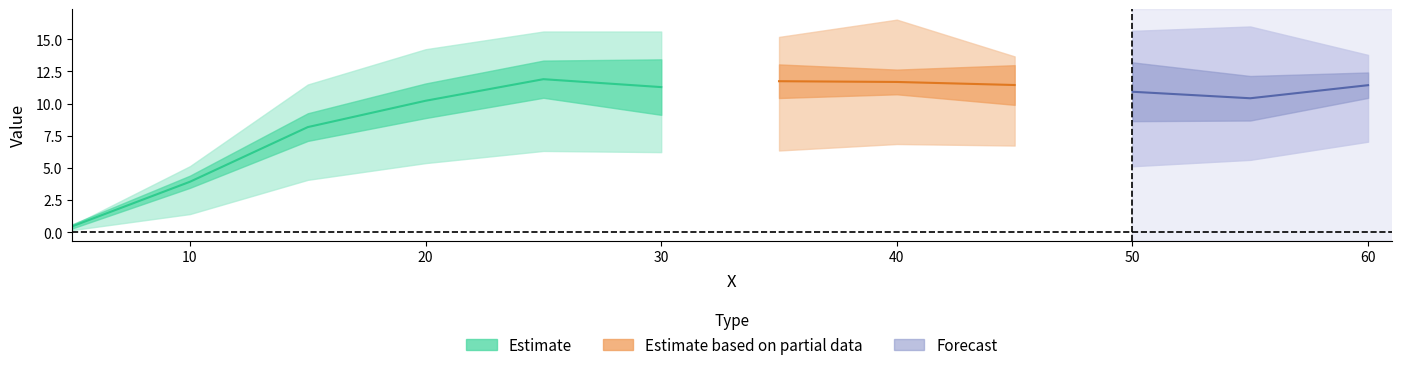

Reading right to left, extract all data points from this chart.

row_4: 7.0	5.6	5.1	6.7	6.9	6.4	6.2	6.3	5.4	4.1	1.4	0.2
row_5: 10.4	8.7	8.6	9.9	10.7	10.4	9.1	10.4	8.9	7.1	3.5	0.3
row_6: 12.4	12.1	13.2	13.0	12.6	13.0	13.4	13.3	11.6	9.2	4.4	0.6
row_7: 13.8	16.0	15.6	13.7	16.5	15.2	15.6	15.6	14.2	11.5	5.1	0.5